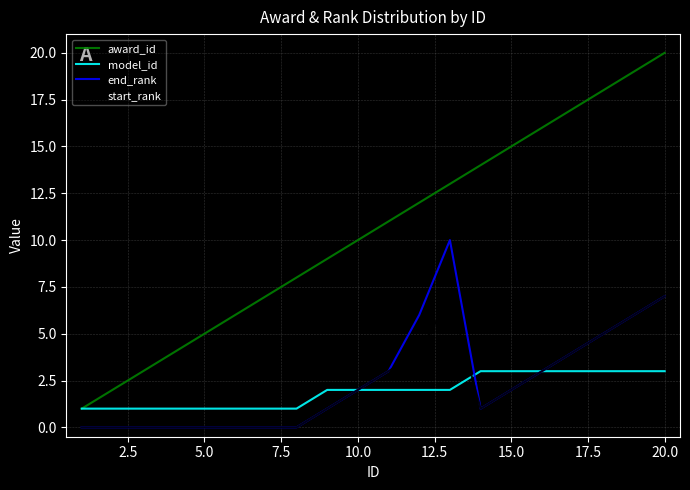

Which series has the largest range (max minus min)?

award_id